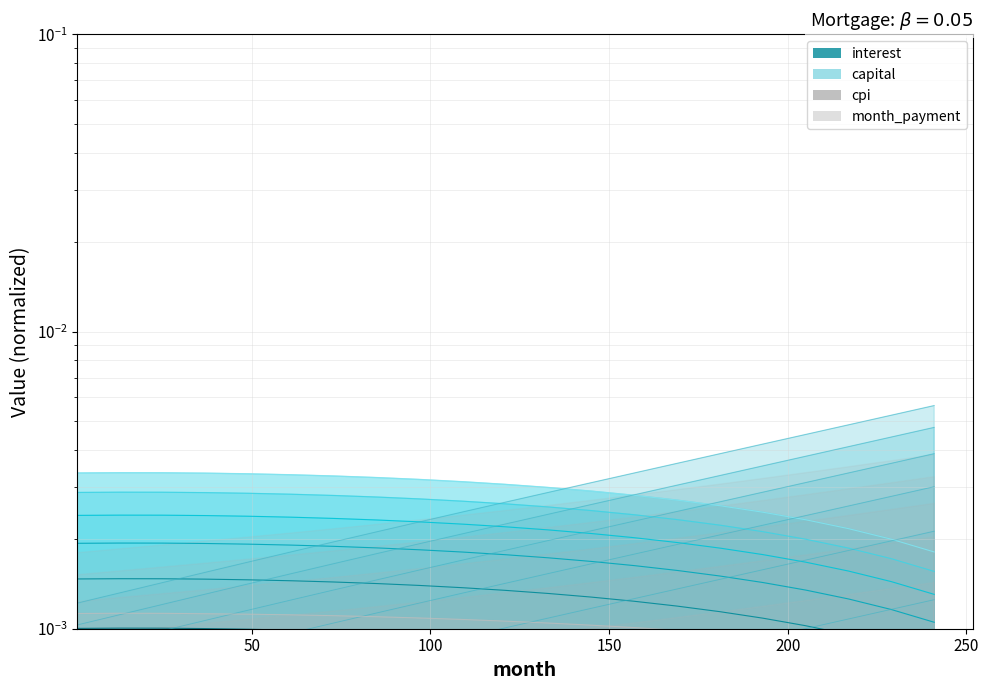

Is the value of month_payment at 19 greater than the value of capital at 5?

Yes